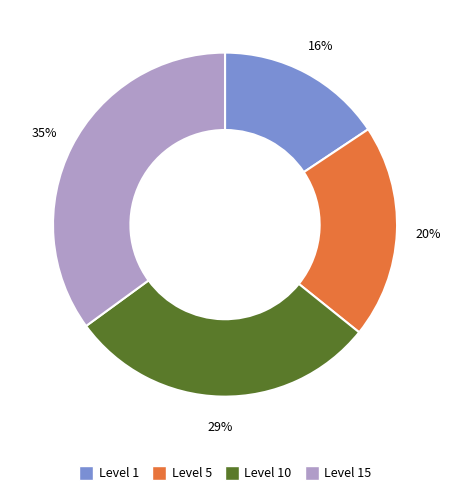

To the nearest percent, what portion does Level 5 represent?

20%